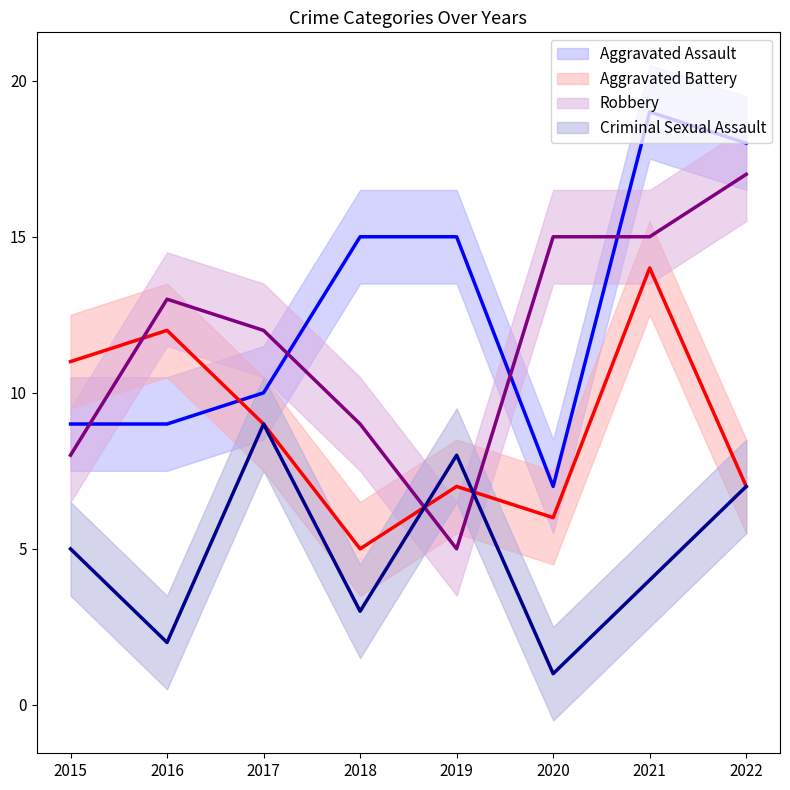

Where do Aggravated Assault and Robbery first cross each other?

2015 and 2016